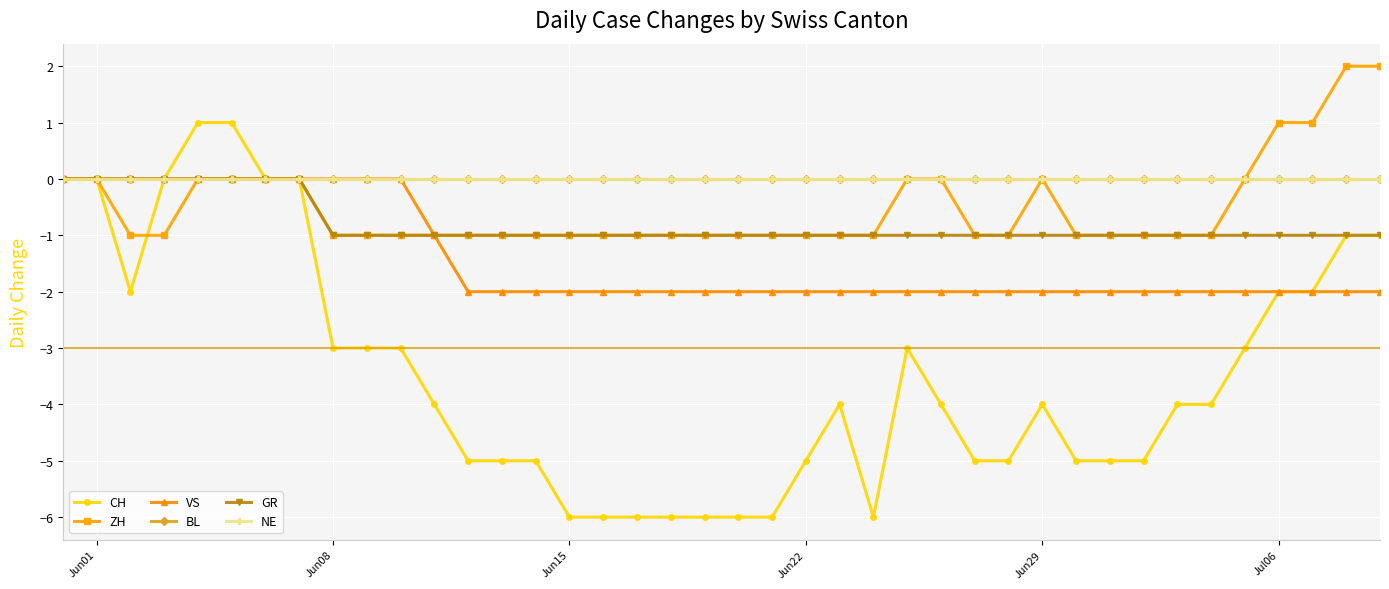

Does the chart have visible grid lines?

Yes